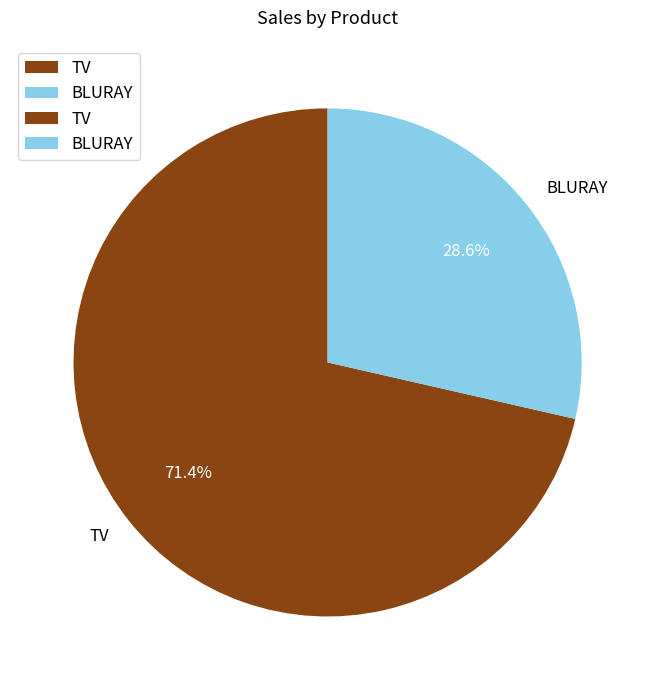

Approximately how many times larger is the value at TV compared to BLURAY?

2.5